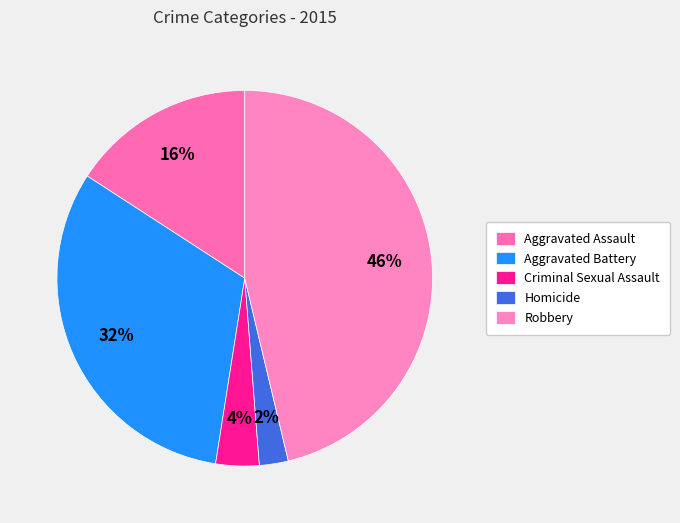

Rank the categories by value from highest to lowest.

Robbery, Aggravated Battery, Aggravated Assault, Criminal Sexual Assault, Homicide